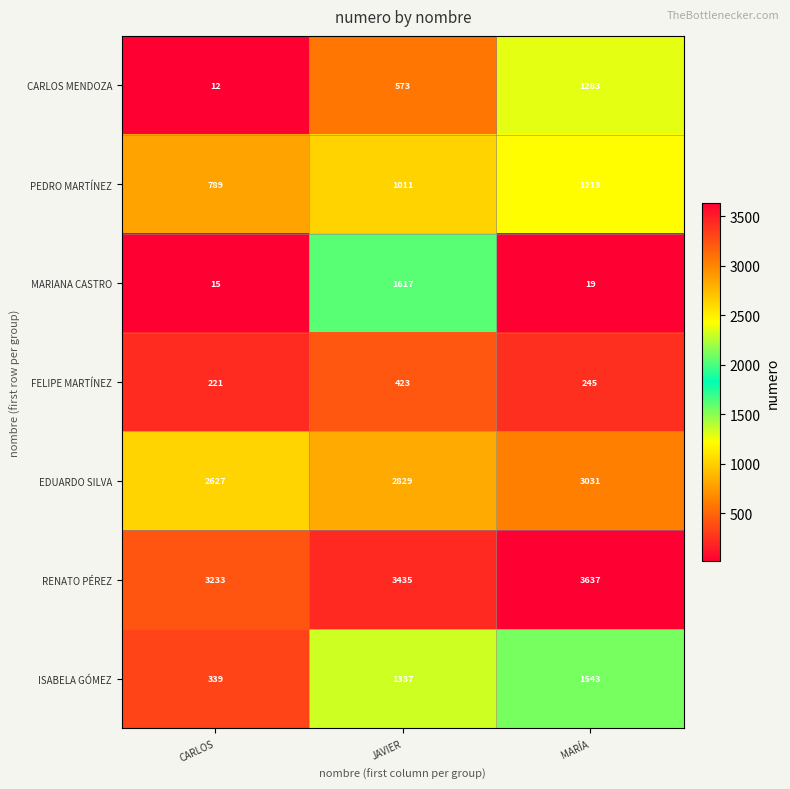

Where is MARIANA CASTRO nearest to the value 816?

MARÍA